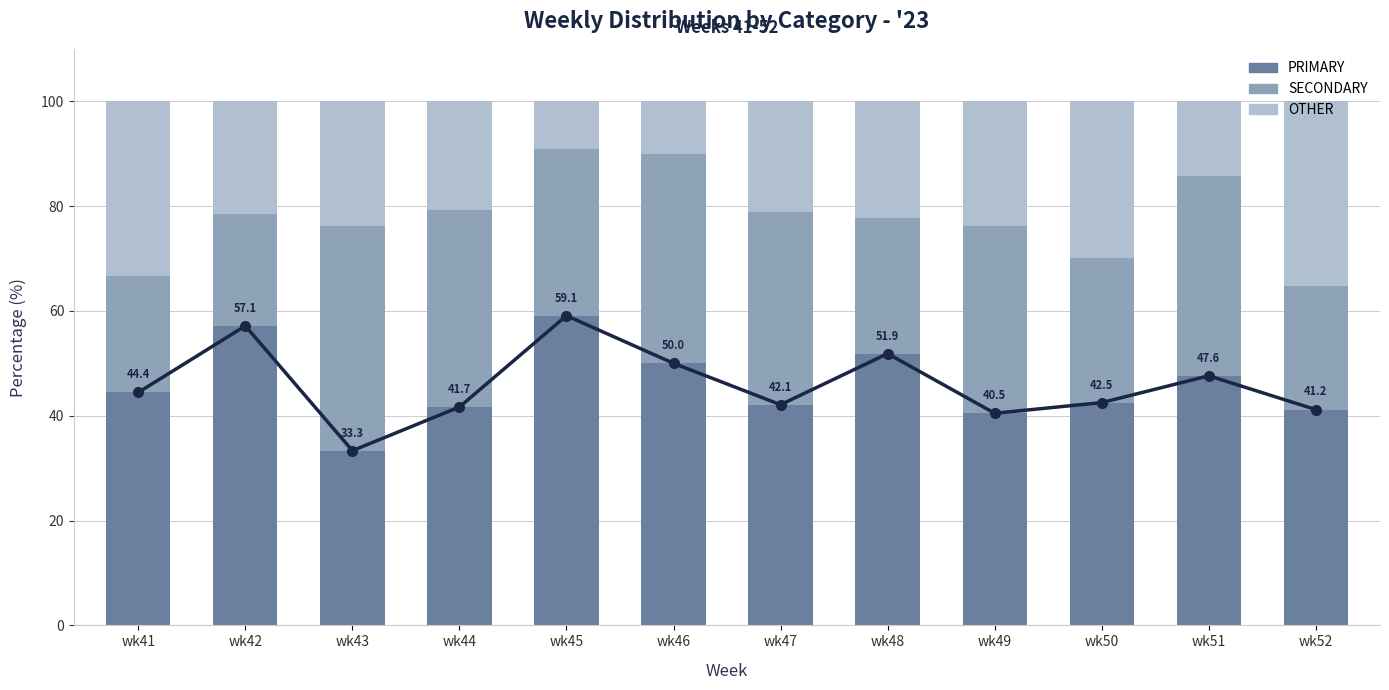

The value of PRIMARY at wk49 is 65.6. True or false?

False